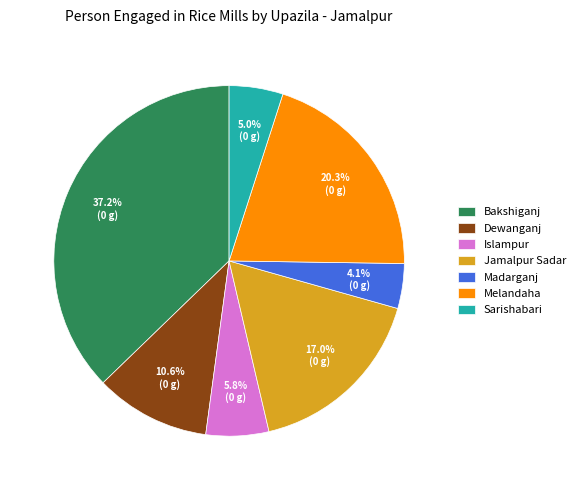

What portion of the pie excludes Madarganj?

95.9%